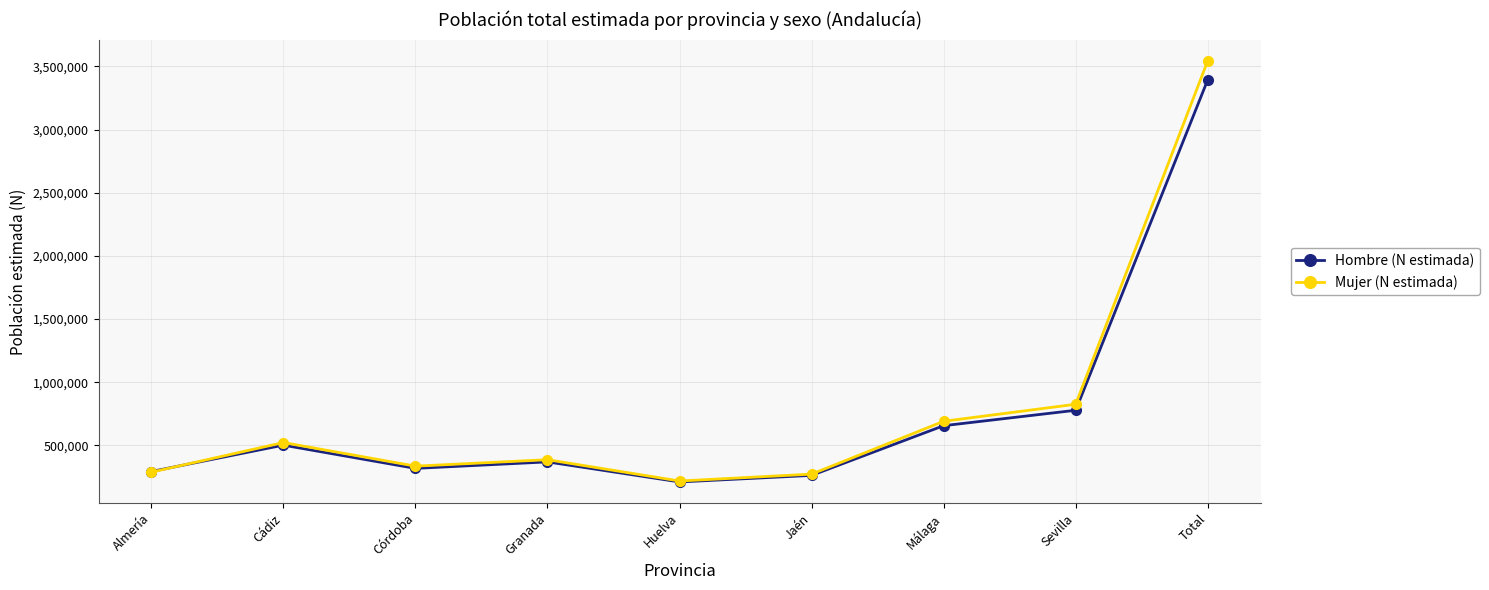

At which category does Hombre (N estimada) reach its first local peak?

Cádiz